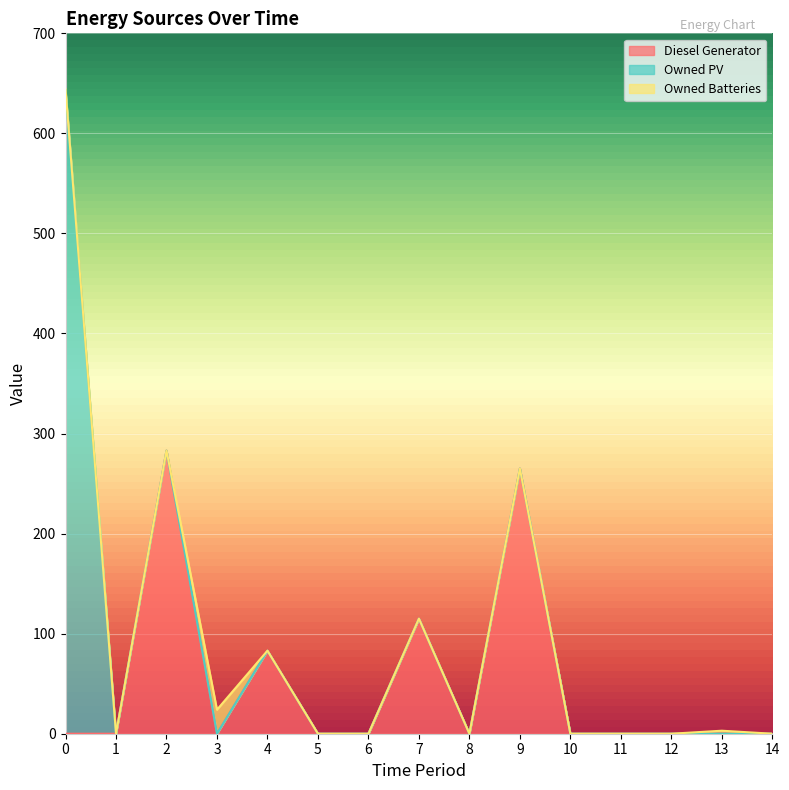

What is the spread (max minus min) of values at 9?

265